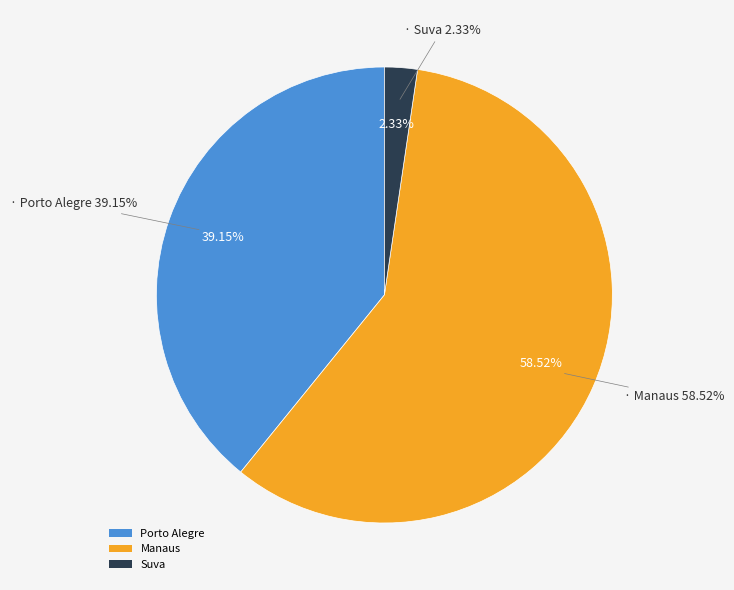

Does Manaus account for over 50% of the chart?

Yes